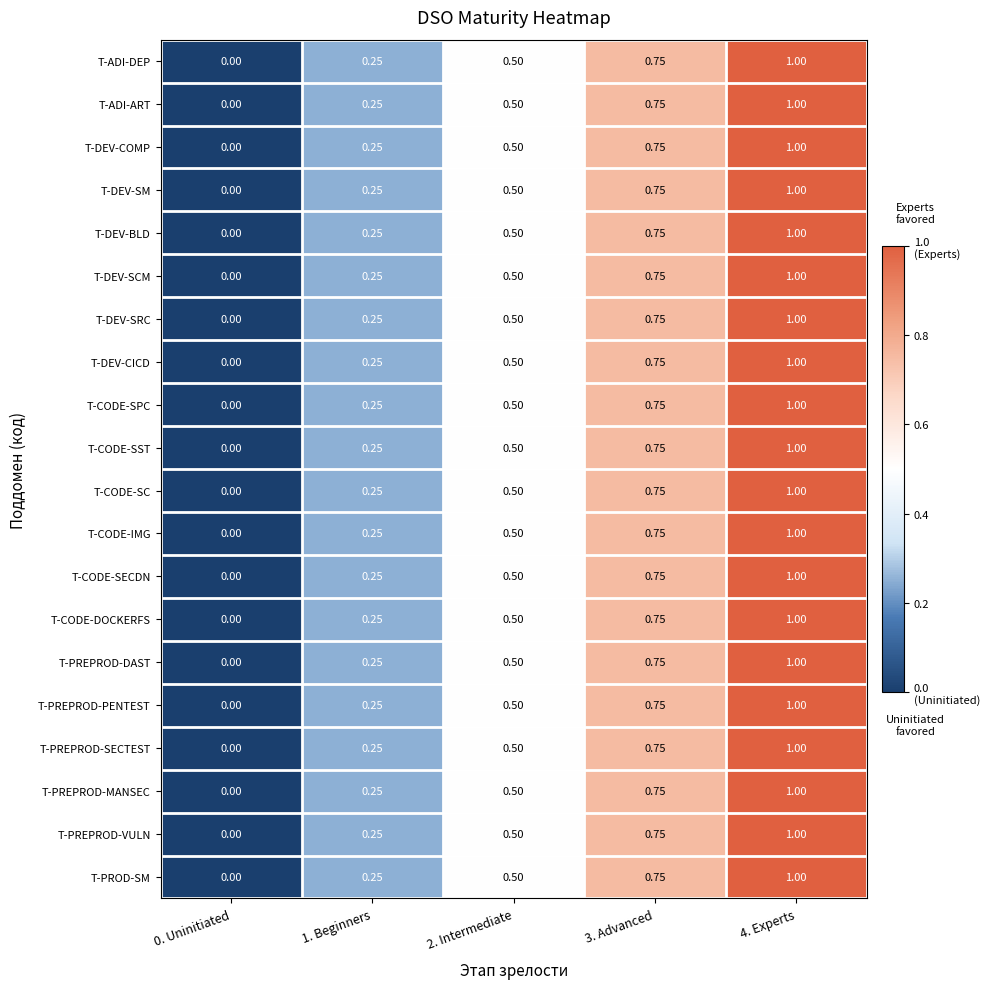

Is the value of T-ADI-ART at 2. Intermediate greater than the value of T-DEV-CICD at 1. Beginners?

Yes